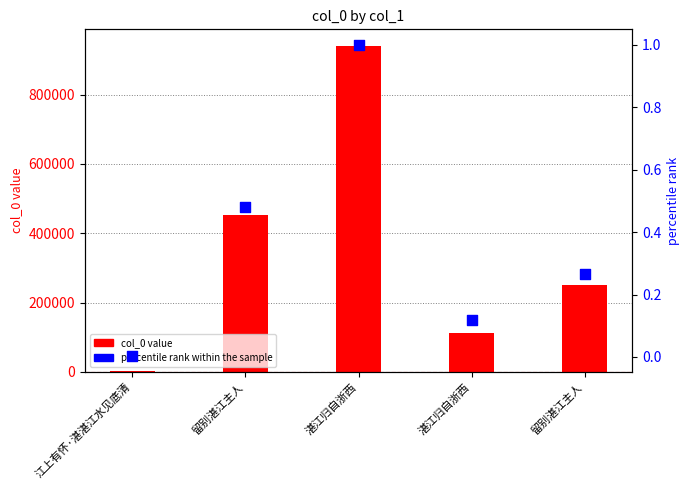

Is the value of col_0 value at 湛江归自浙西 greater than the value of percentile rank within the sample at 湛江归自浙西?

Yes